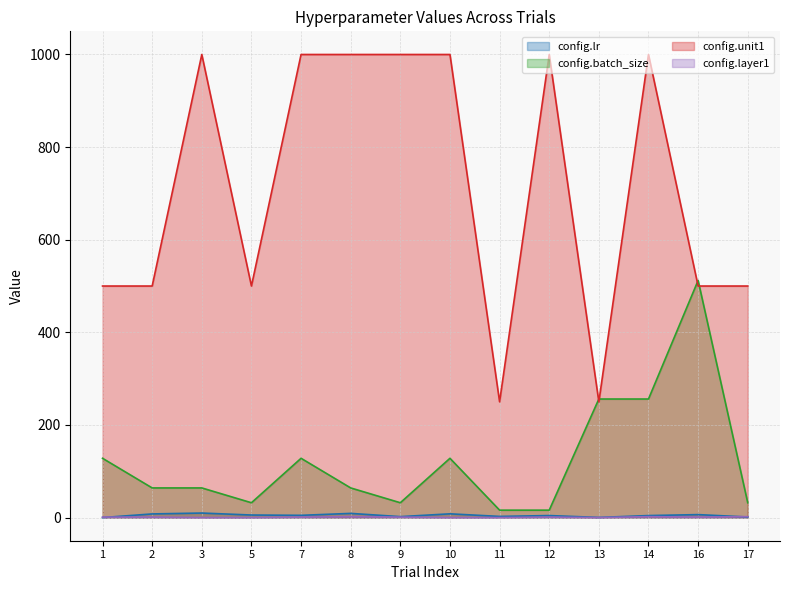

Reading right to left, what are all the values shown in this chart?

config.lr: 17=1.2	16=6.4	14=4.3	13=0.3	12=4.3	11=2.5	10=8.1	9=2.0	8=9.0	7=4.8	5=5.5	3=9.8	2=7.9	1=0.0
config.batch_size: 17=32.0	16=512.0	14=256.0	13=256.0	12=16.0	11=16.0	10=128.0	9=32.0	8=64.0	7=128.0	5=32.0	3=64.0	2=64.0	1=128.0
config.unit1: 17=500.0	16=500.0	14=1000.0	13=250.0	12=1000.0	11=250.0	10=1000.0	9=1000.0	8=1000.0	7=1000.0	5=500.0	3=1000.0	2=500.0	1=500.0
config.layer1: 17=2.0	16=1.0	14=2.0	13=0.0	12=1.0	11=0.0	10=0.0	9=1.0	8=2.0	7=1.0	5=0.0	3=0.0	2=1.0	1=1.0